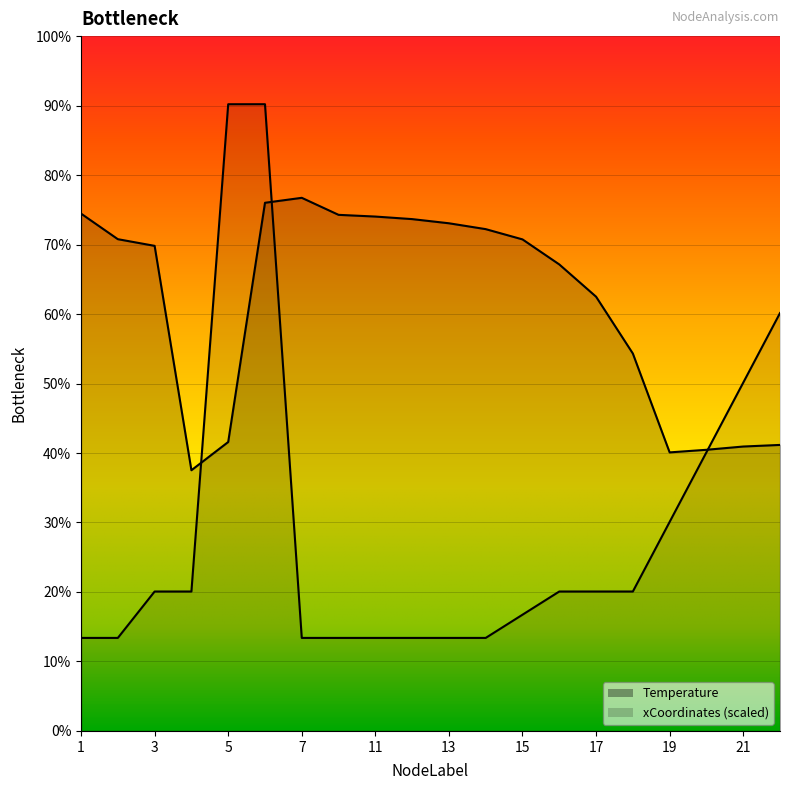

At 12, list the series in order from largest to smallest.

Temperature, xCoordinates_scaled